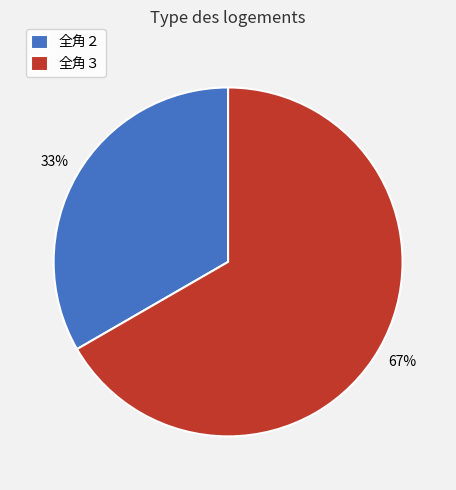

Approximately how many times larger is the value at 全角３ compared to 全角２?

2.0